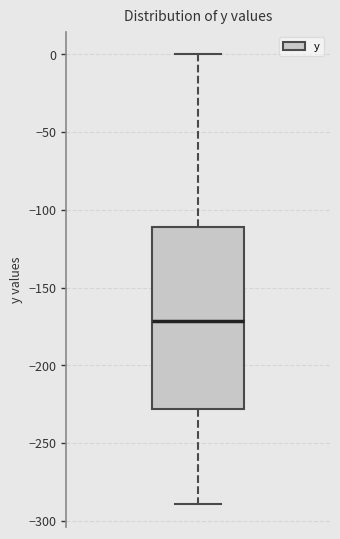

Read this box plot against the y-axis: the position of the median line, the range covered by the box, and the ends of both whiskers. The values are not printed on the chart, so give them approximately, as read against the axis.

median -170, box -230 to -110, whiskers -290 to 0